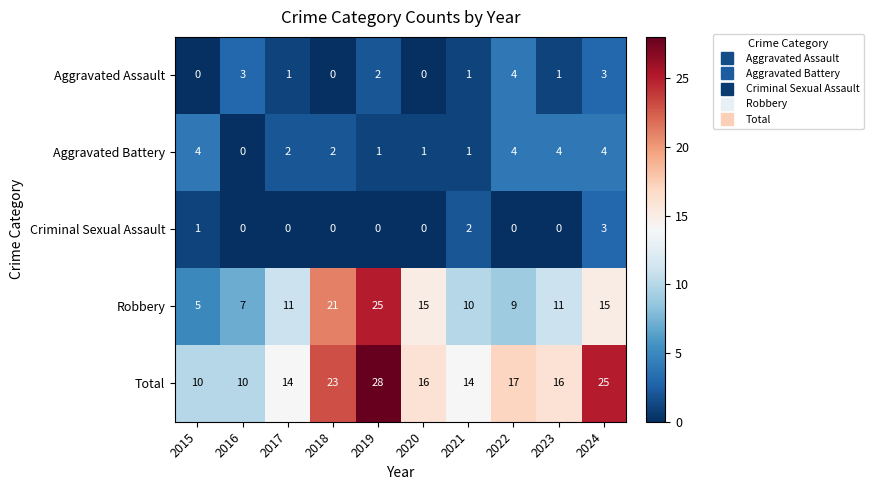

What is the difference between the second highest and minimum values in the Robbery series?

16